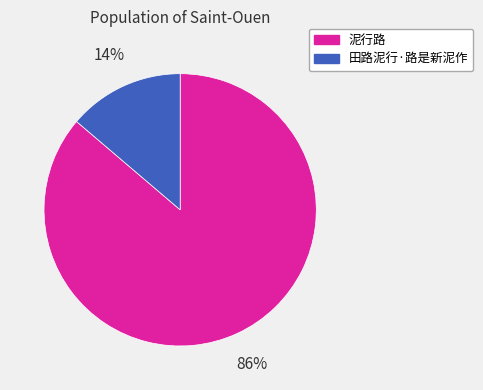

The 泥行路 slice represents 86% of the pie. True or false?

True